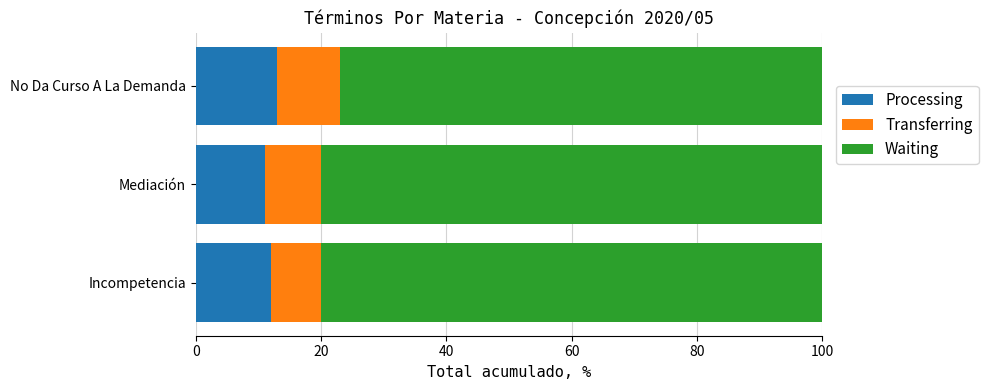

Read the Processing value at Incompetencia.

12